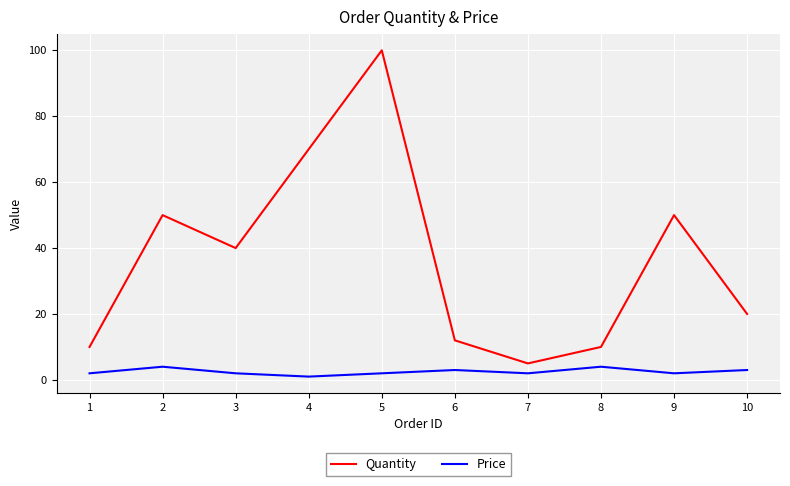

True or false: Price and Quantity intersect in this chart.

False